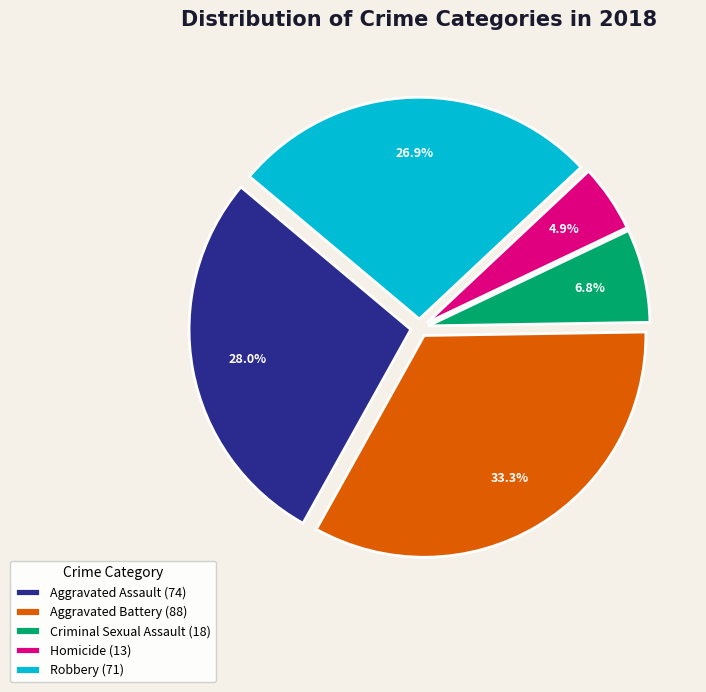

Rank the categories by value from highest to lowest.

Aggravated Battery, Aggravated Assault, Robbery, Criminal Sexual Assault, Homicide